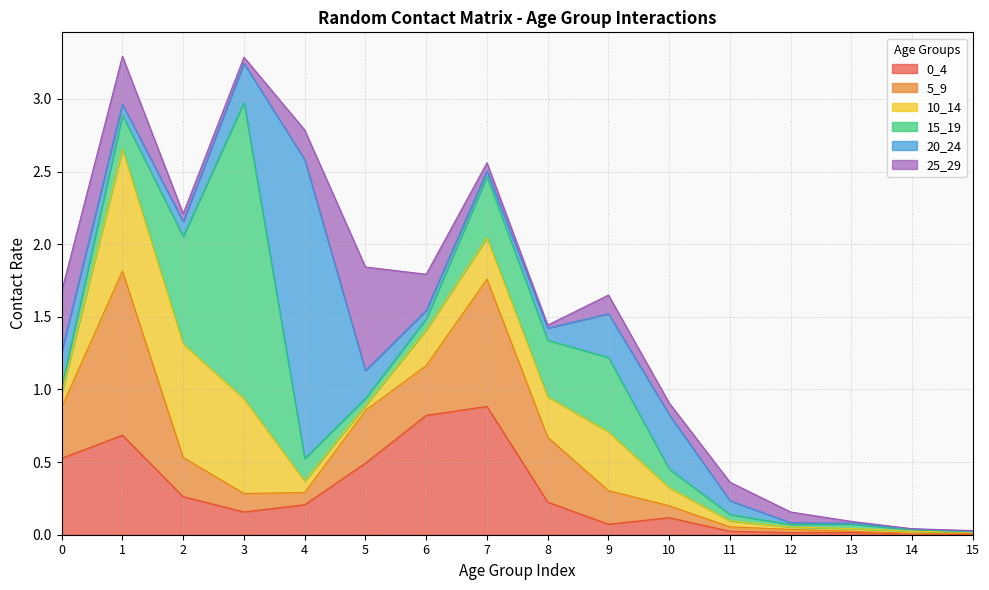

In 0_4, how many points are lower than both neighbors (excluding endpoints)?

3